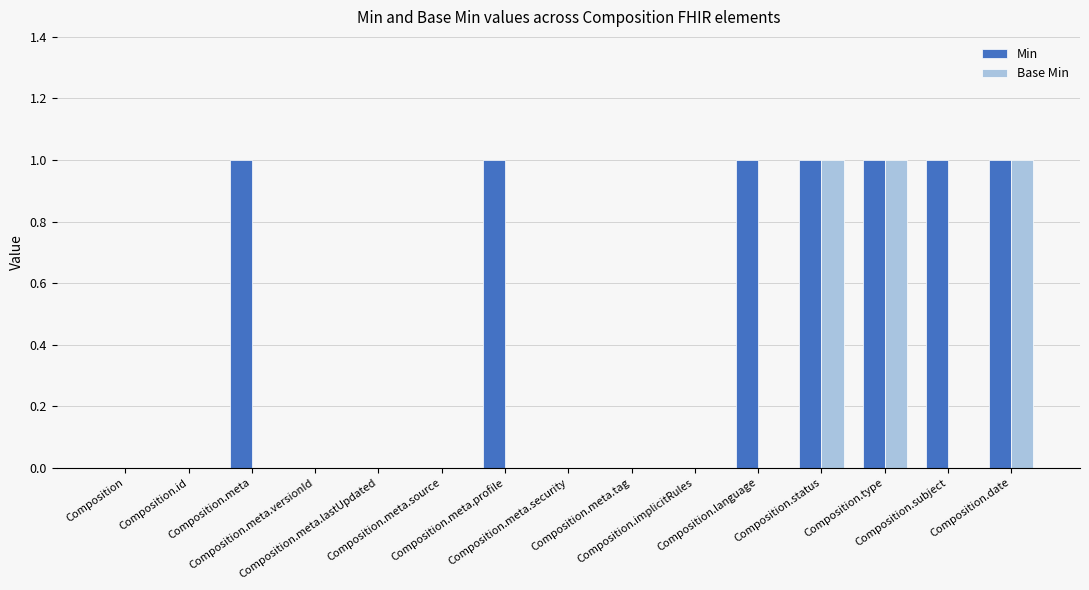

Is it true that Base Min equals 1 at Composition.meta.security?

False